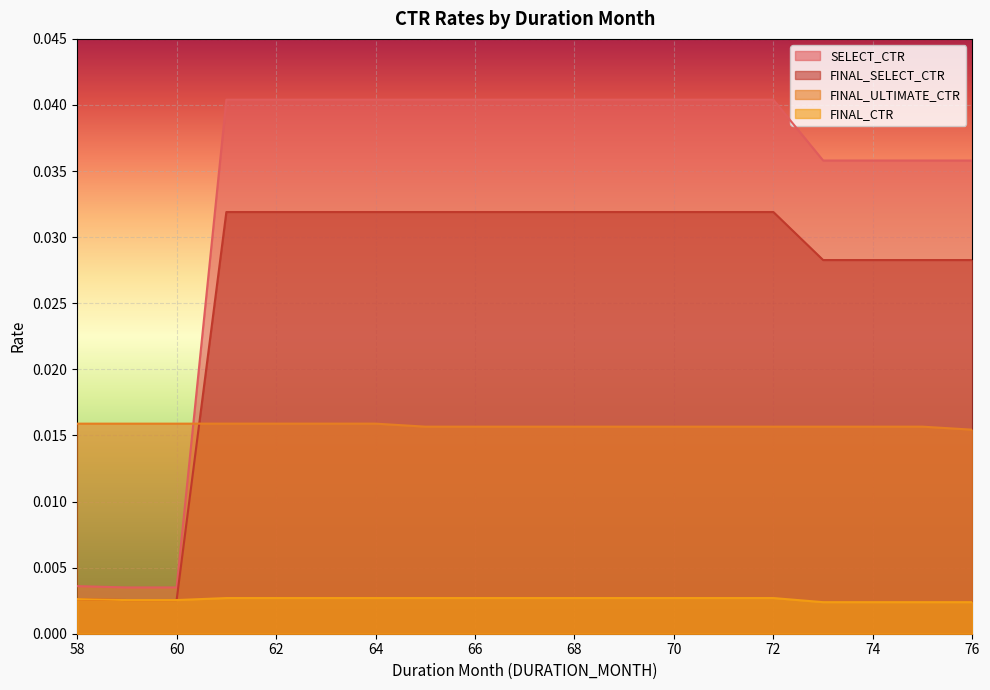

After their last crossing, which series has the higher values: SELECT_CTR or FINAL_ULTIMATE_CTR?

SELECT_CTR